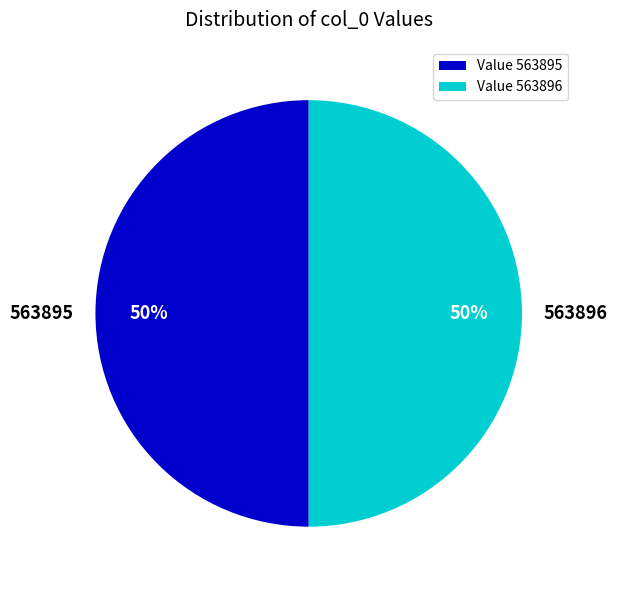

True or false: Value 563896 accounts for 42% of the total.

False